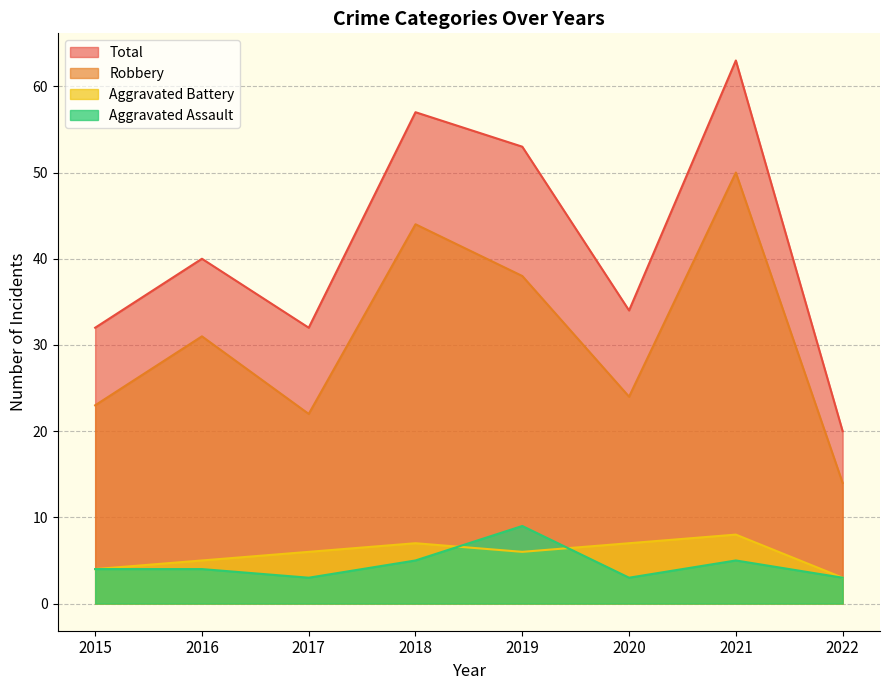

Which category has the highest value in the Total series?

2021